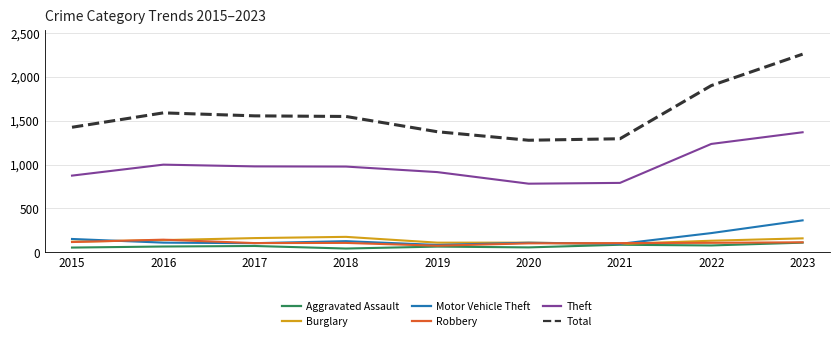

What is the difference between the highest and lowest values at 2015?

1371